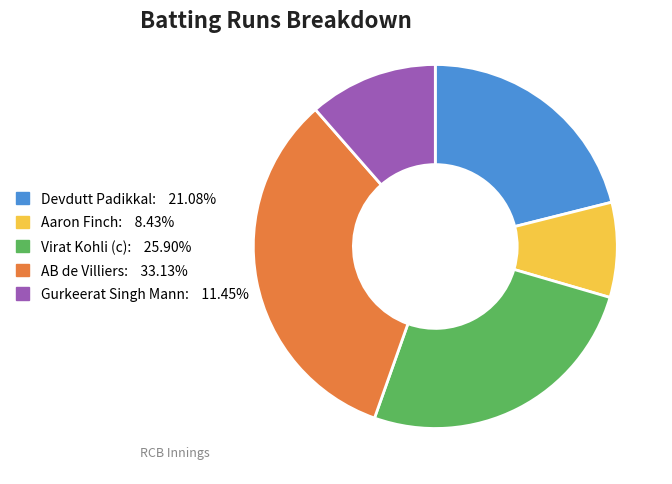

Is Gurkeerat Singh Mann: 11.45% the majority of the pie?

No